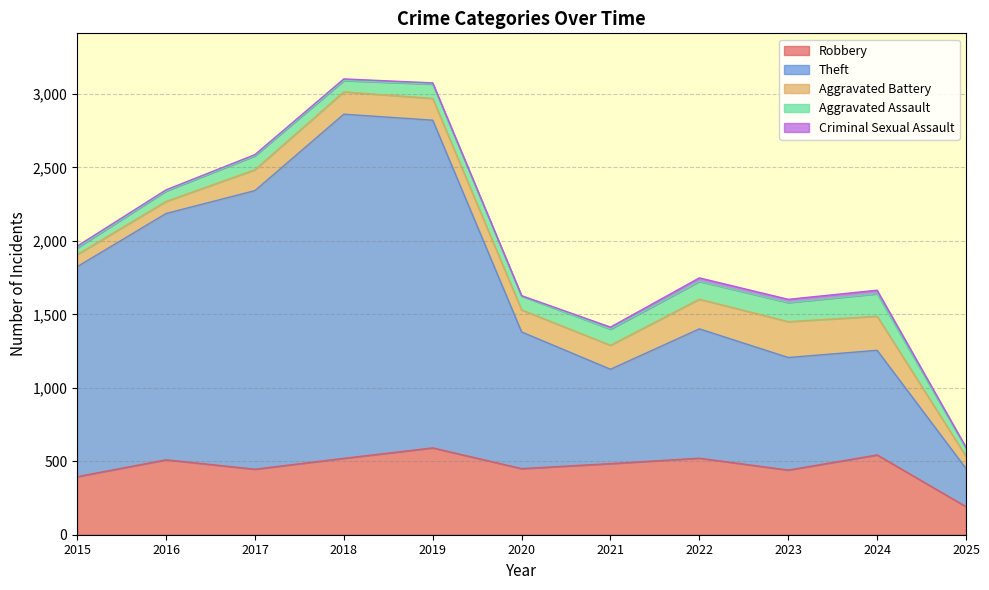

List the series in order of their peak value, highest first.

Theft, Robbery, Aggravated Battery, Aggravated Assault, Criminal Sexual Assault